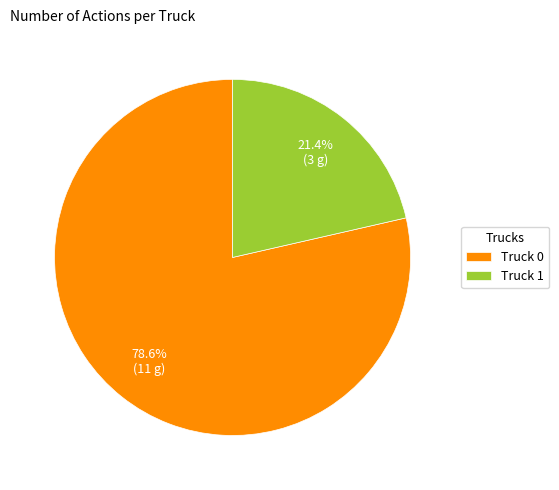

What is the majority slice?

Truck 0